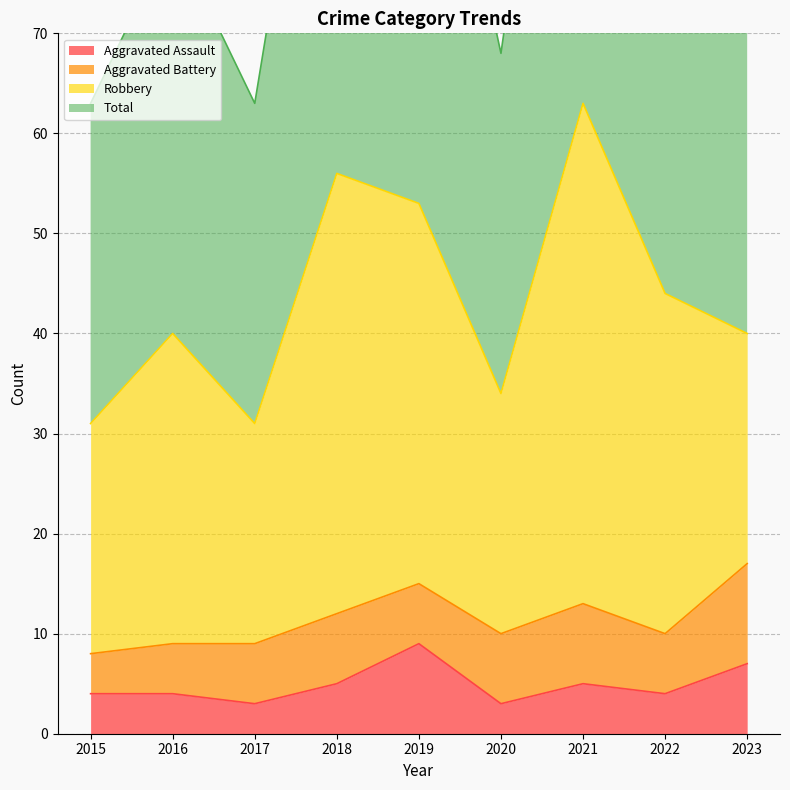

Which series has the largest total across all categories?

Total